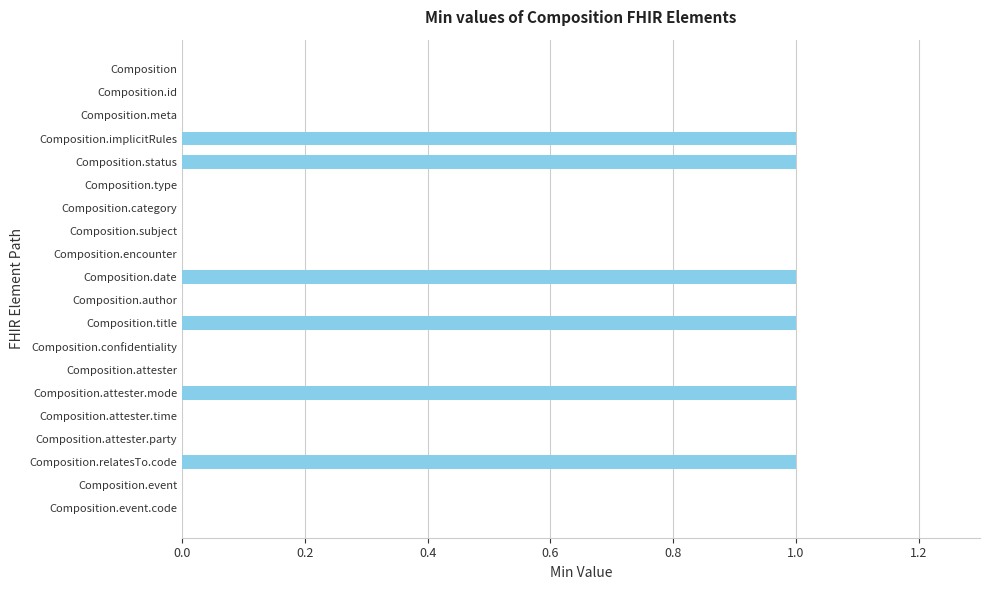

The chart shows a value of 0 at Composition.id. True or false?

True